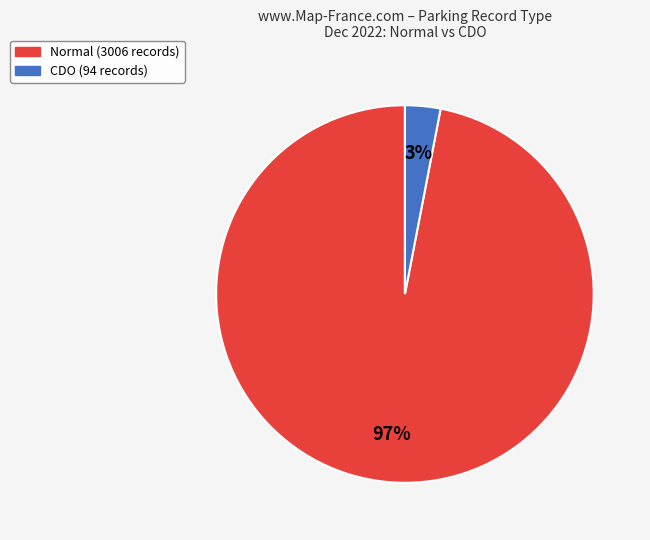

The CDO slice represents 3% of the pie. True or false?

True